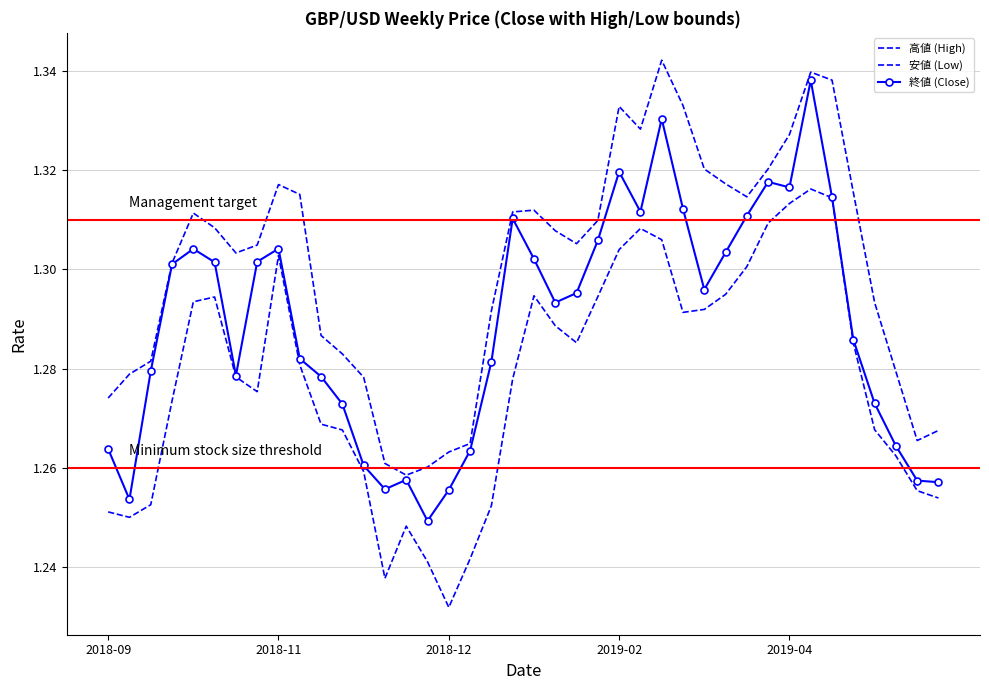

What is the difference between the maximum and minimum values in the 終値 (Close) series?

0.1